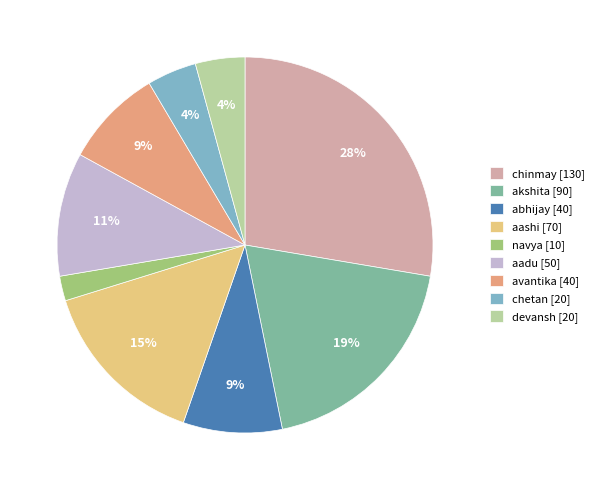

How many segments does this pie chart have?

9